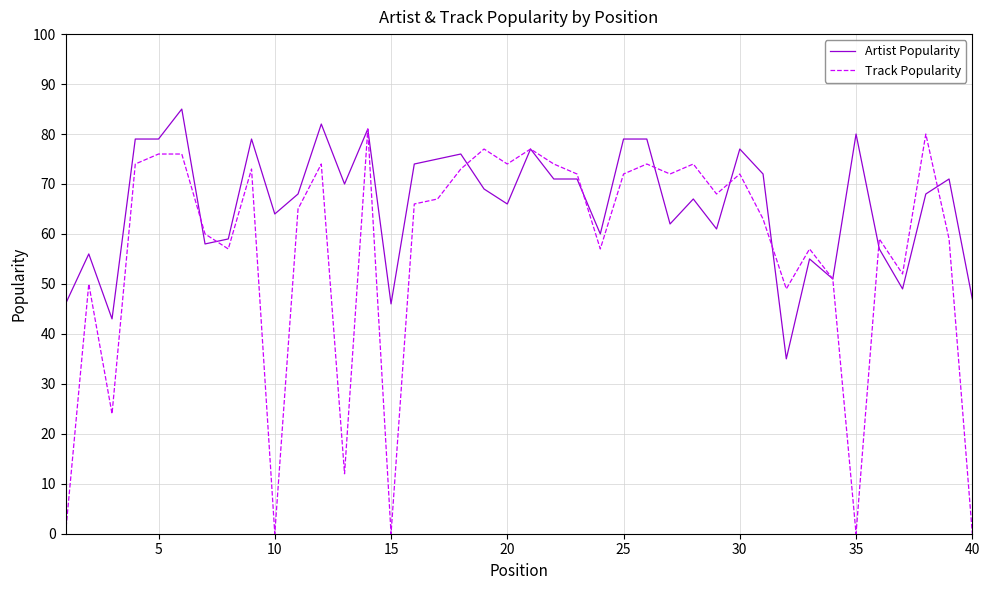

What is the greatest value displayed?

85